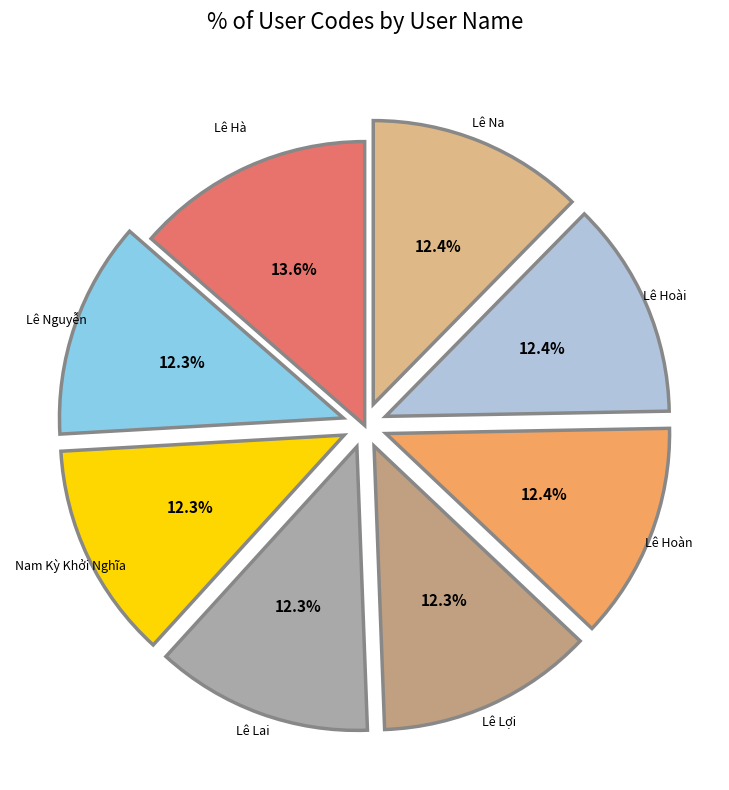

The Lê Hoài slice represents 12% of the pie. True or false?

True